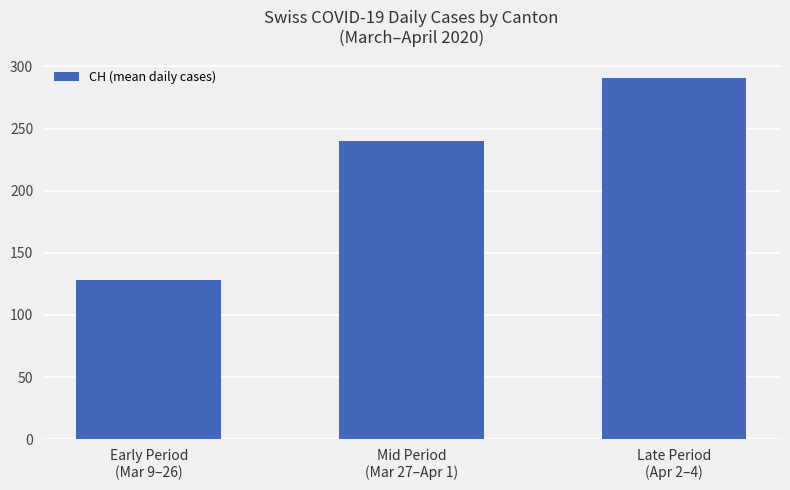

Rank the categories by value from highest to lowest.

Late Period
(Apr 2–4), Mid Period
(Mar 27–Apr 1), Early Period
(Mar 9–26)